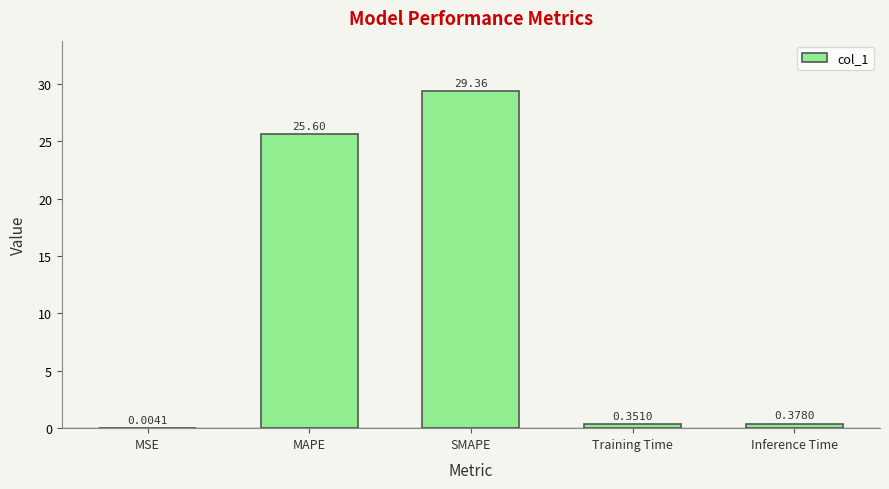

What is the ratio of the value at SMAPE to the value at MAPE?

1.1